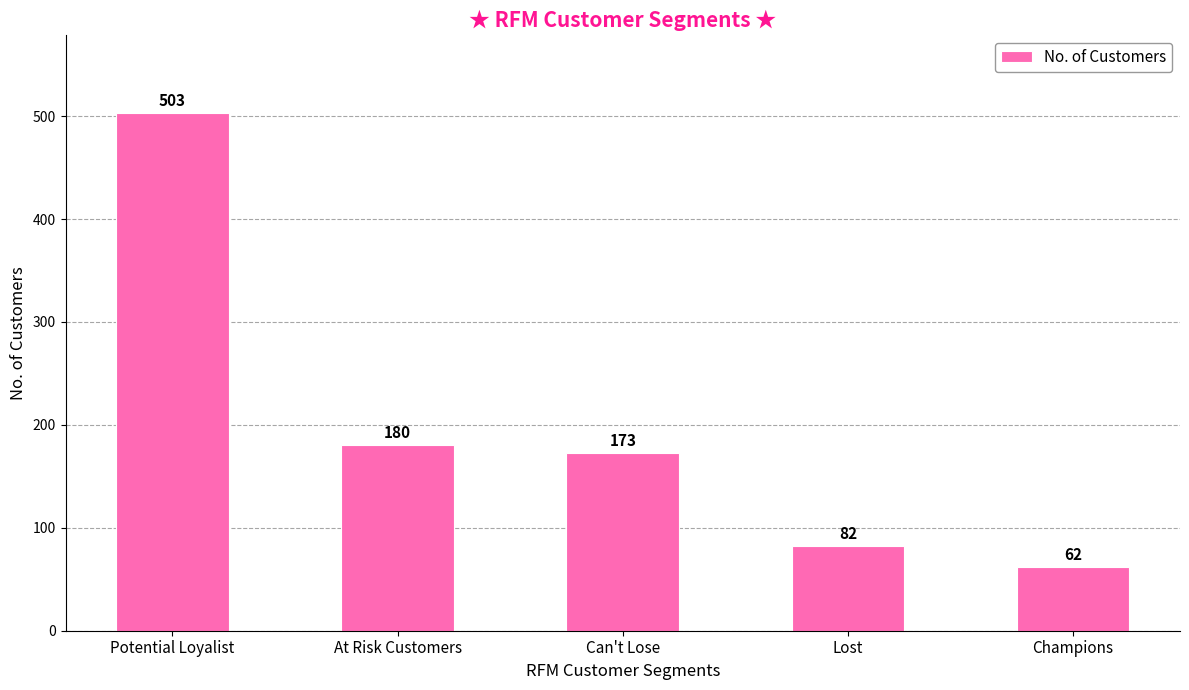

The chart shows a value of 82 at Lost. True or false?

True